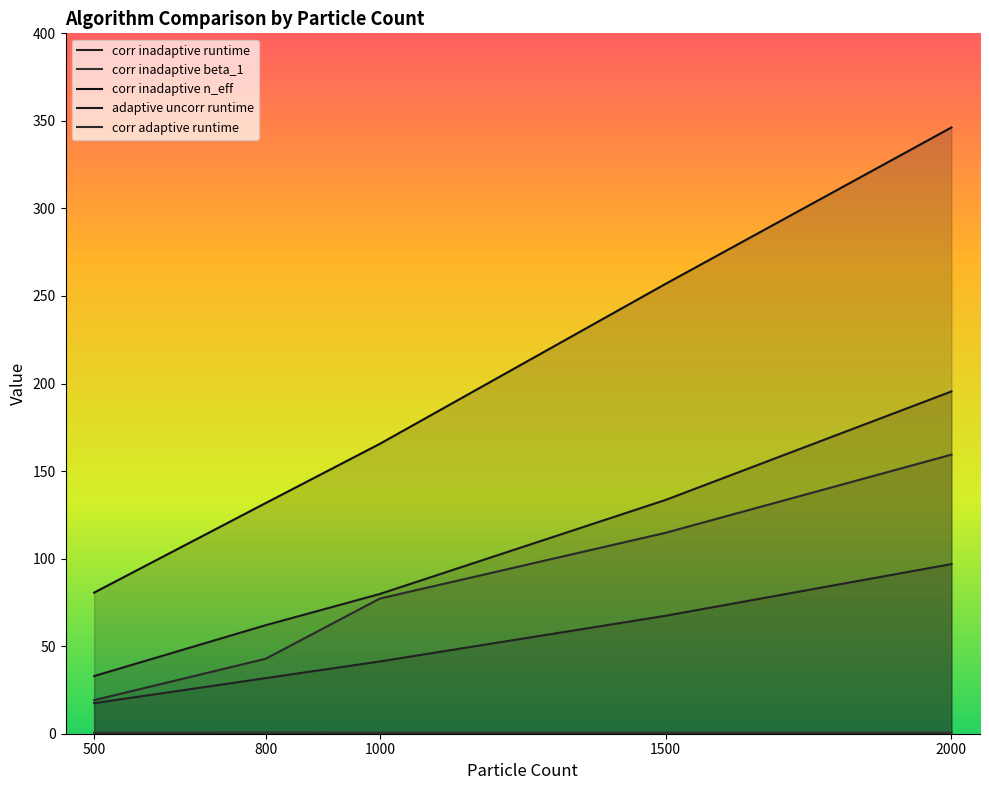

How many data points does each series have?

5